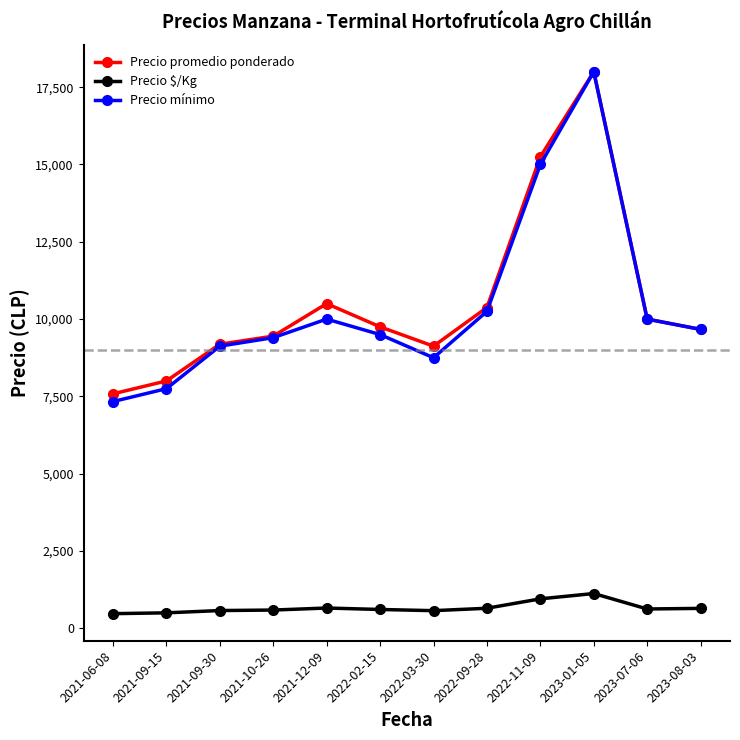

True or false: Precio promedio ponderado and Precio $/Kg cross at least once.

False